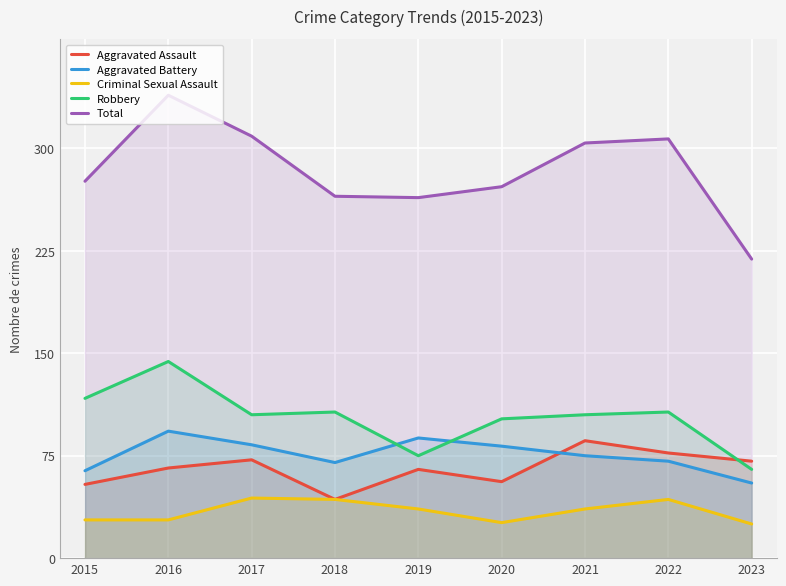

How many times do Aggravated Battery and Robbery cross each other?

2